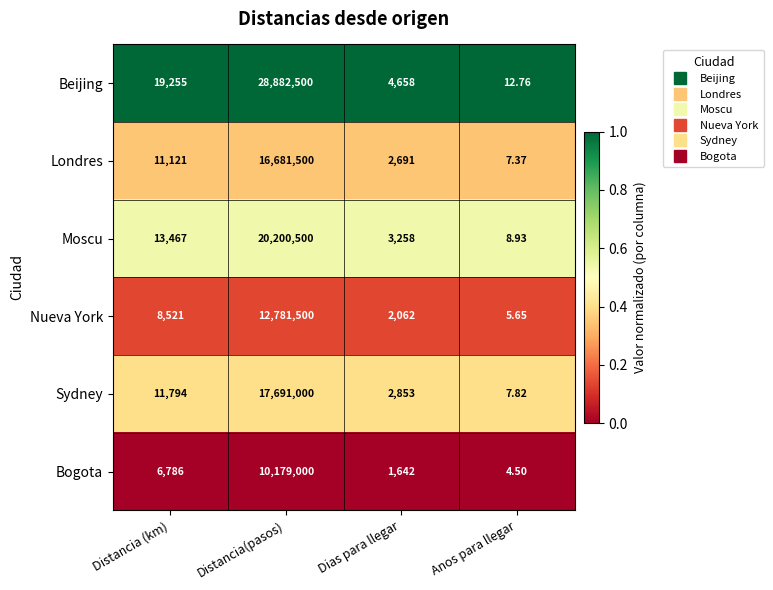

Rank the series at Distancia(pasos) from highest to lowest value.

Beijing, Moscu, Sydney, Londres, Nueva York, Bogota